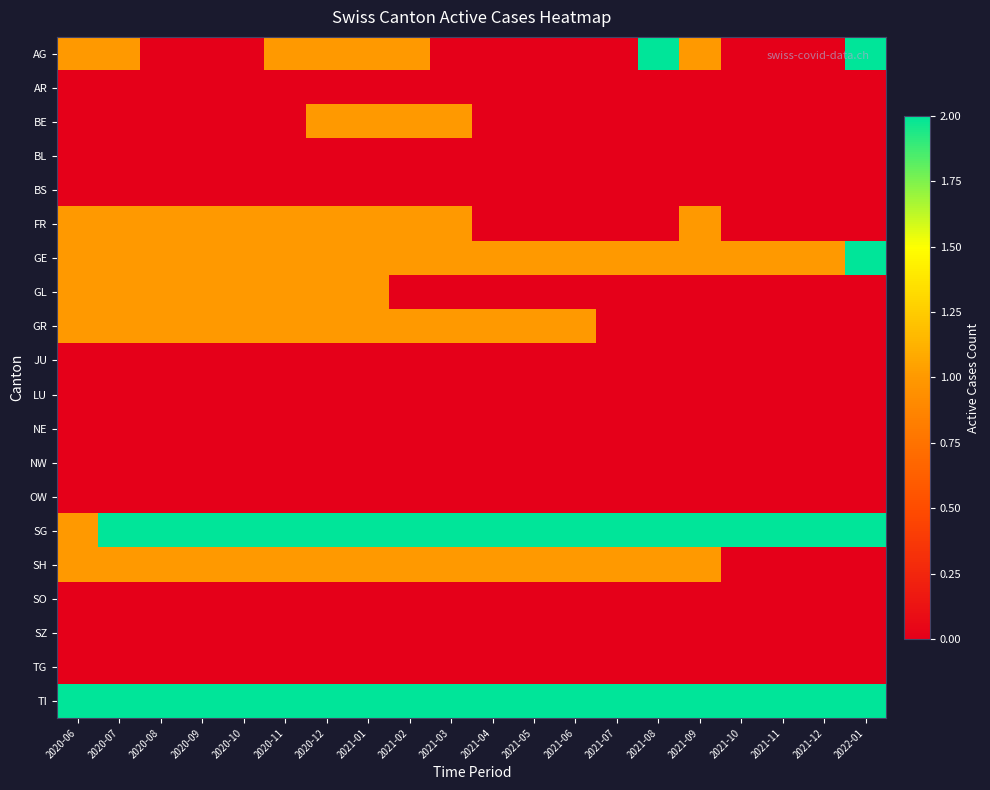

Which series has the largest range (max minus min)?

AG